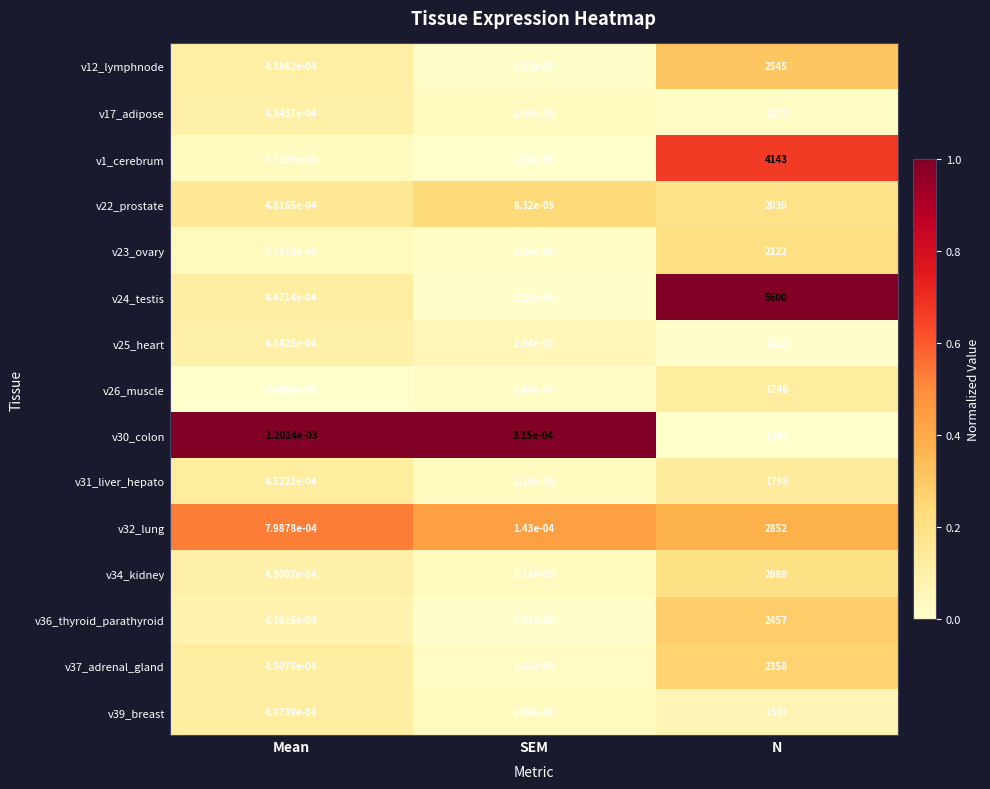

Rank the series by their maximum value, from lowest to highest.

v30_colon, v25_heart, v17_adipose, v39_breast, v26_muscle, v31_liver_hepato, v22_prostate, v34_kidney, v23_ovary, v37_adrenal_gland, v36_thyroid_parathyroid, v12_lymphnode, v32_lung, v1_cerebrum, v24_testis